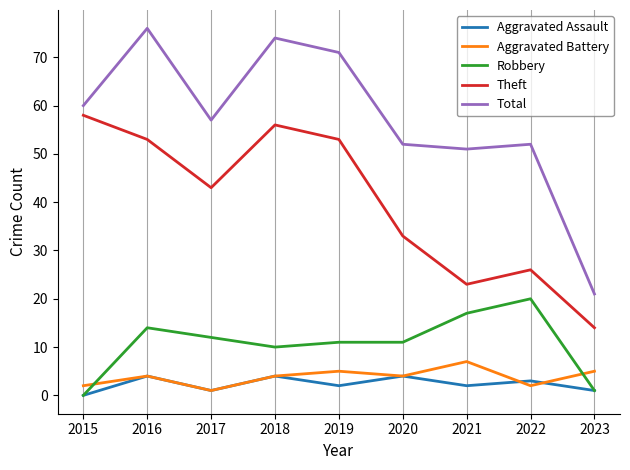

What are all the series names shown in the legend?

Aggravated Assault, Aggravated Battery, Robbery, Theft, Total